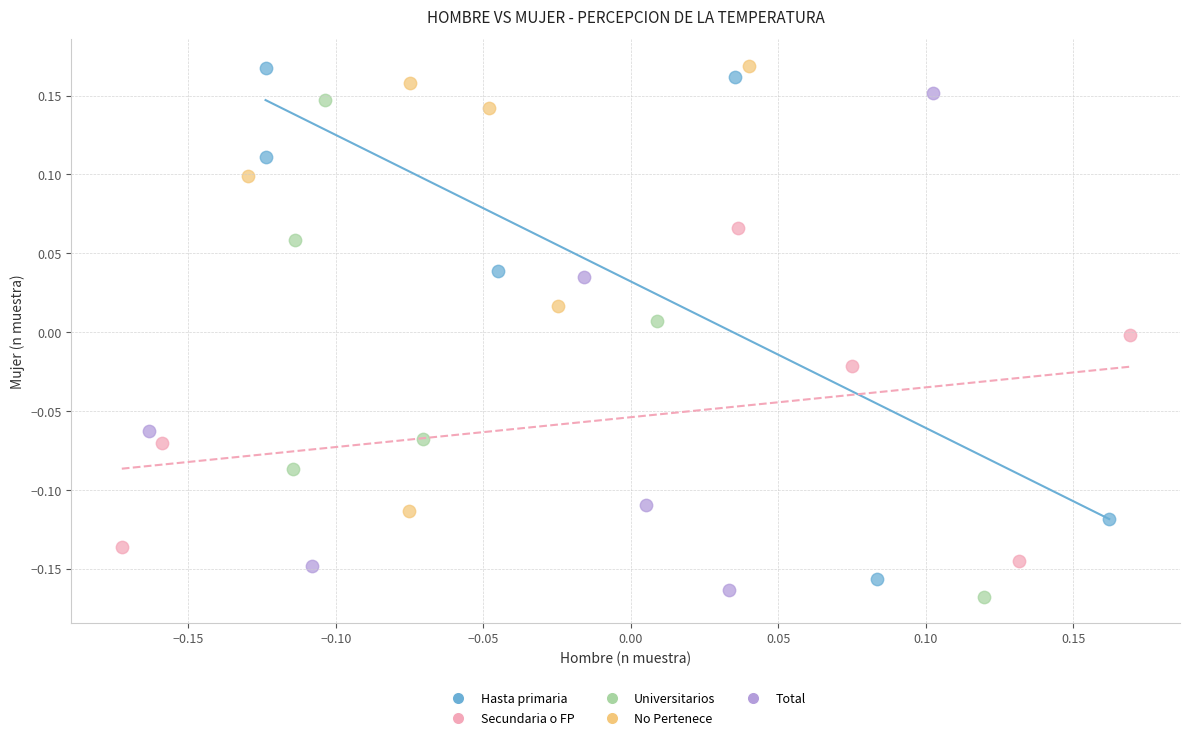

What are all the series names shown in the legend?

Hasta primaria, Secundaria o FP, Universitarios, No Pertenece, Total